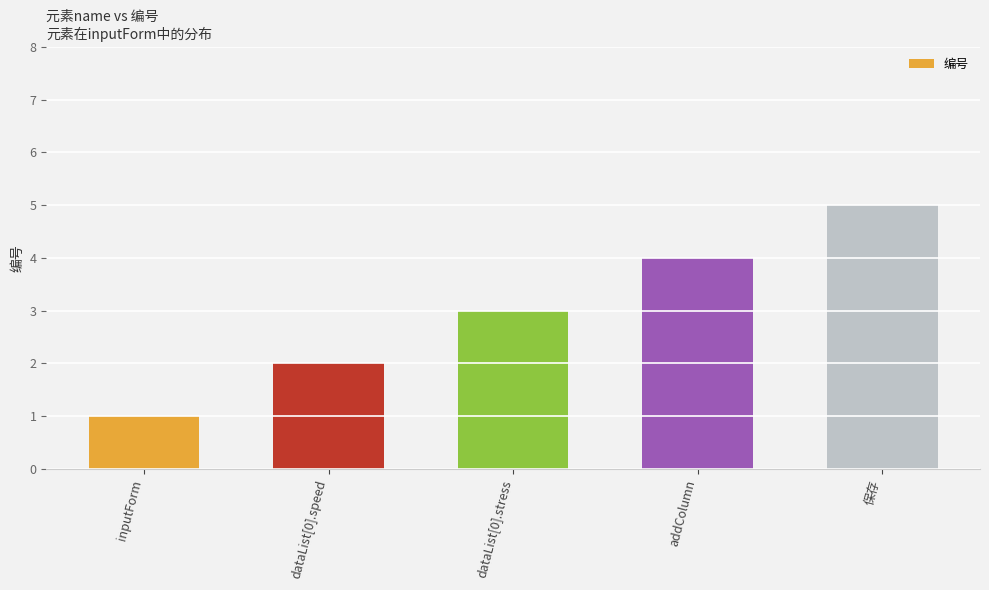

Which category has the highest value across all series?

保存